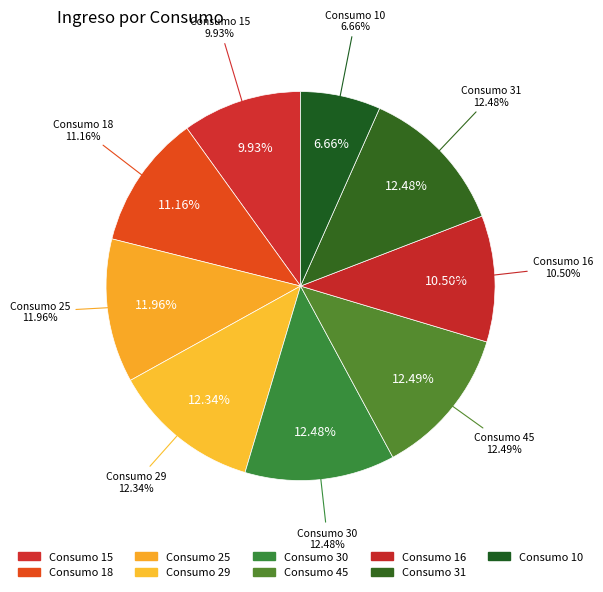

True or false: 25 accounts for 12% of the total.

True